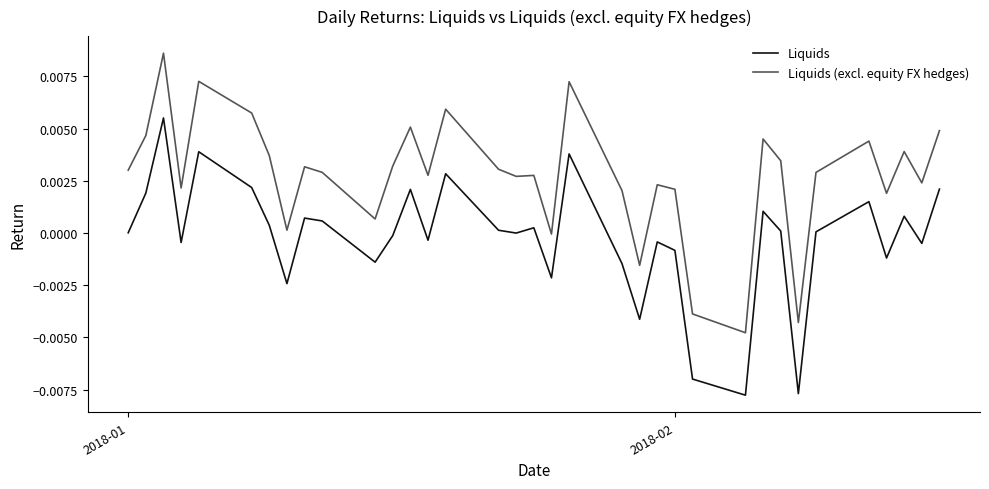

Which series has the largest total across all categories?

Liquids (excl. equity FX hedges)